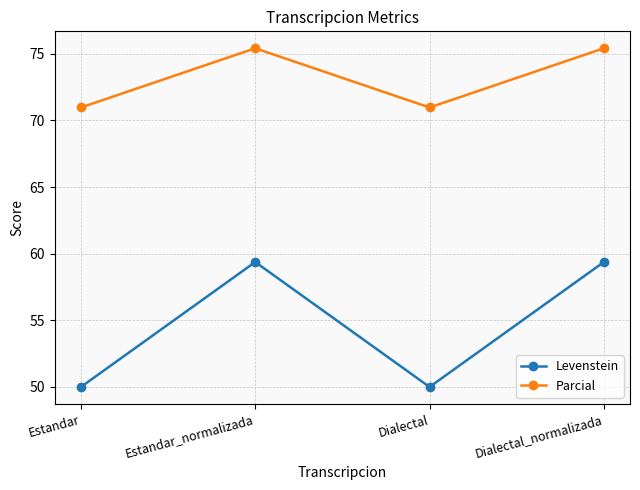

How many values in the Parcial series are below 75?

2